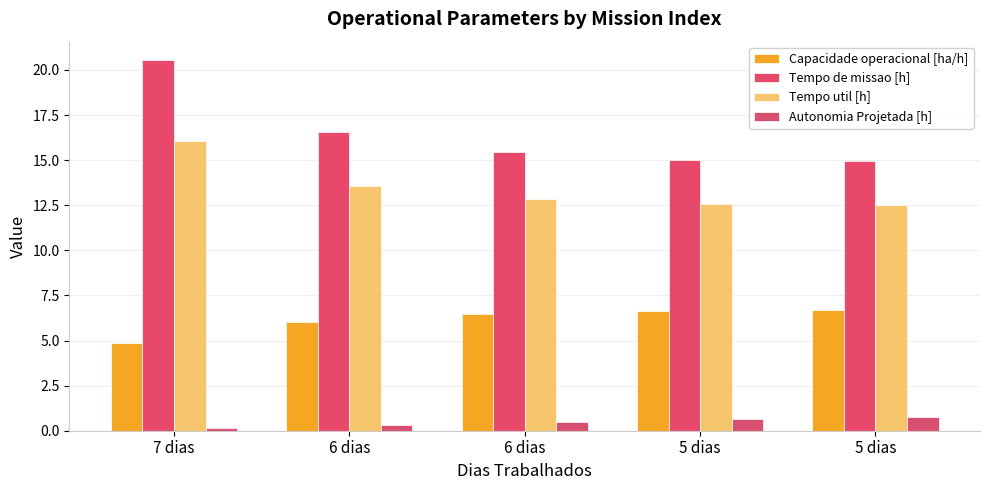

Which category has the lowest value in the Tempo util [h] series?

5 dias